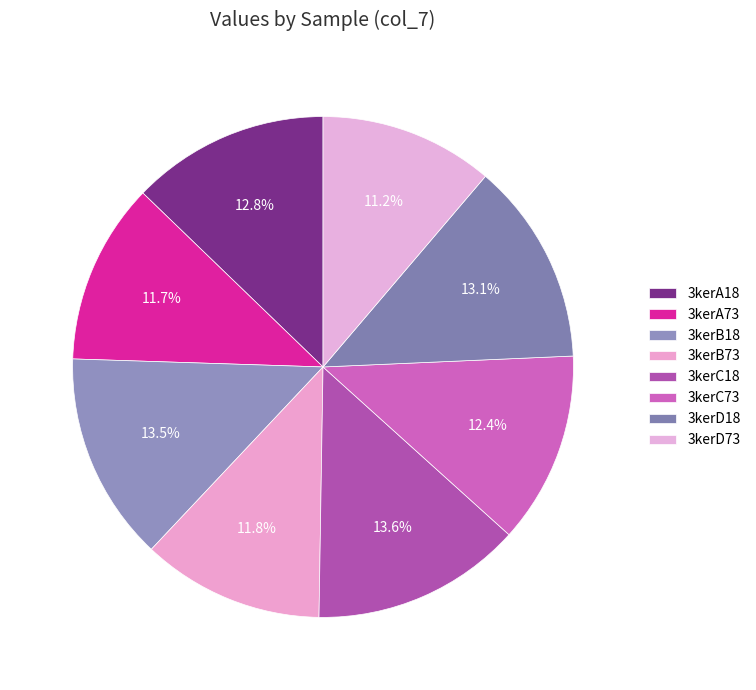

Count the number of slices in the pie.

8